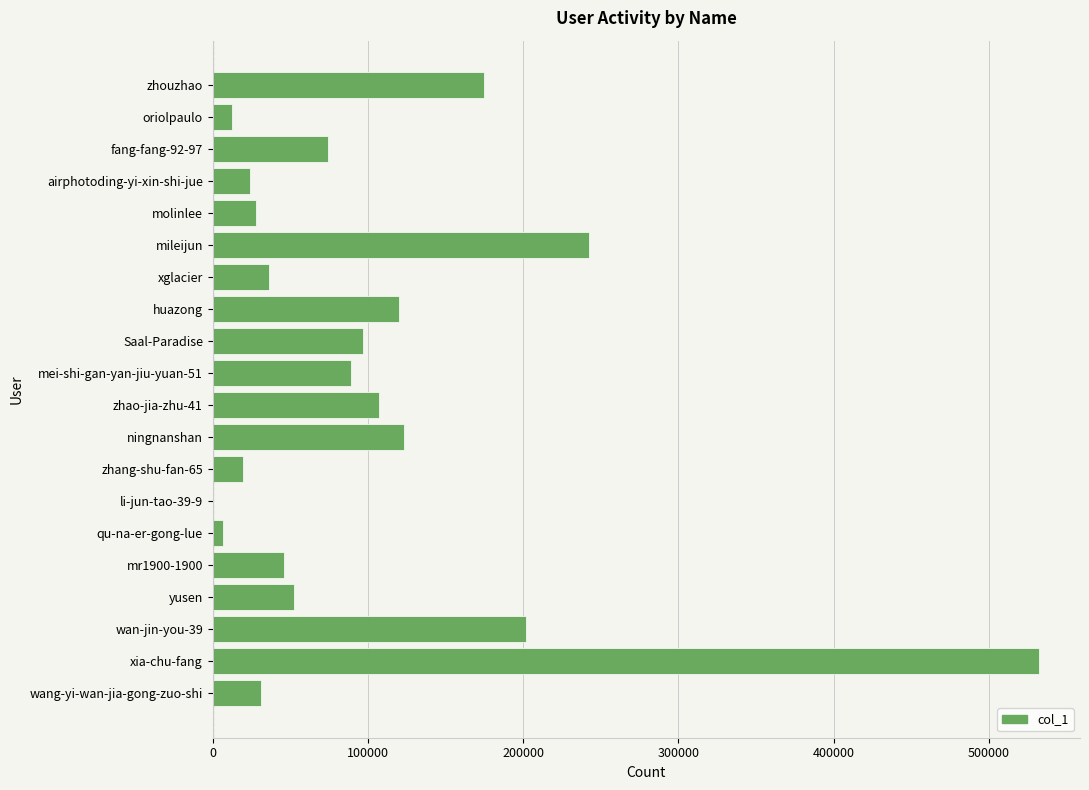

What is the change in value from zhouzhao to ningnanshan?

-51902